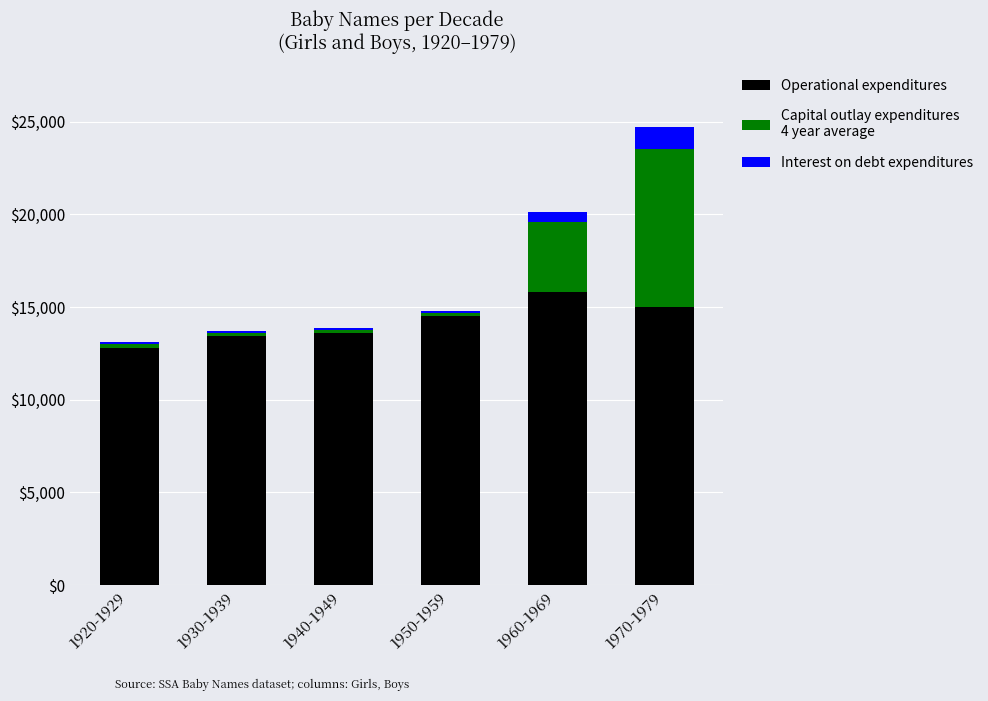

At which category is the sum across all series the highest?

1970-1979